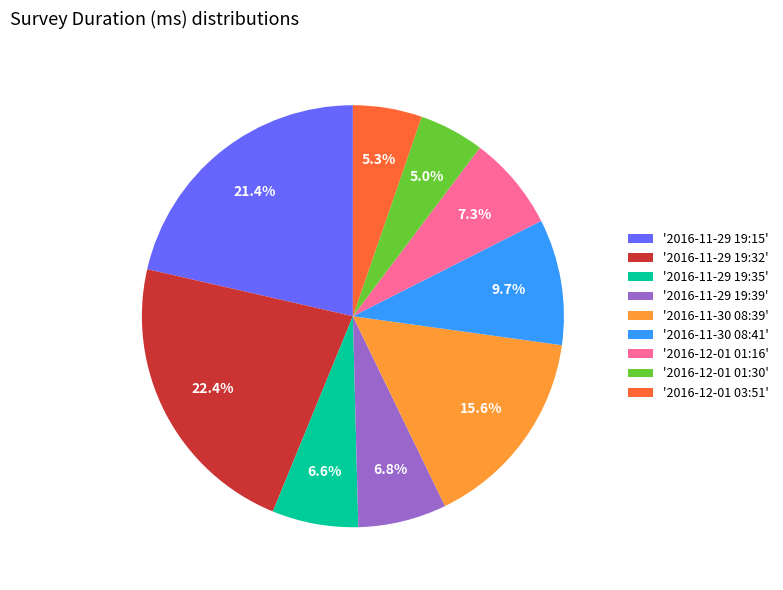

What percentage do '2016-11-30 08:41' and '2016-11-29 19:35' together represent?

16.3%